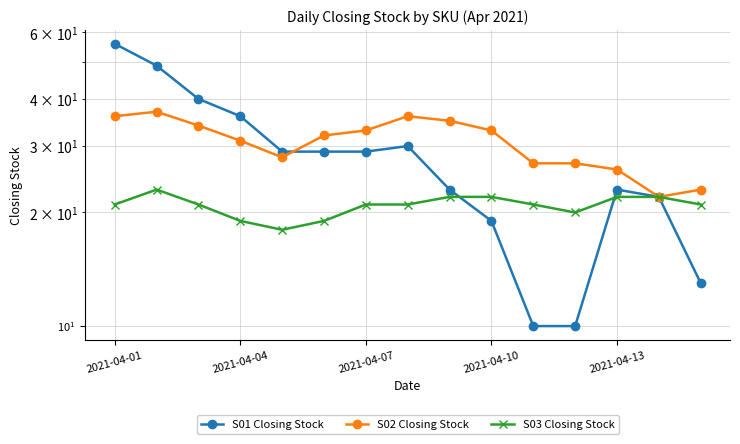

Where does the S01 Closing Stock series first go above 29?

2021-04-01